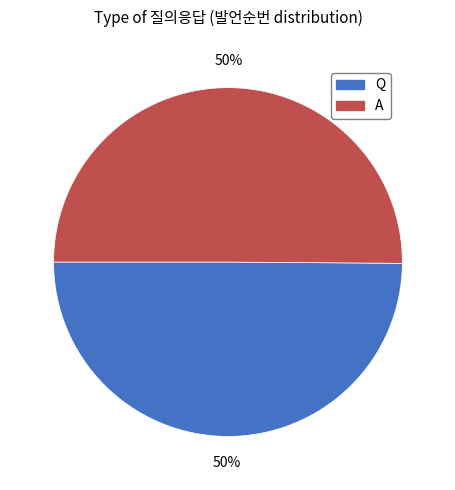

How many segments does this pie chart have?

2